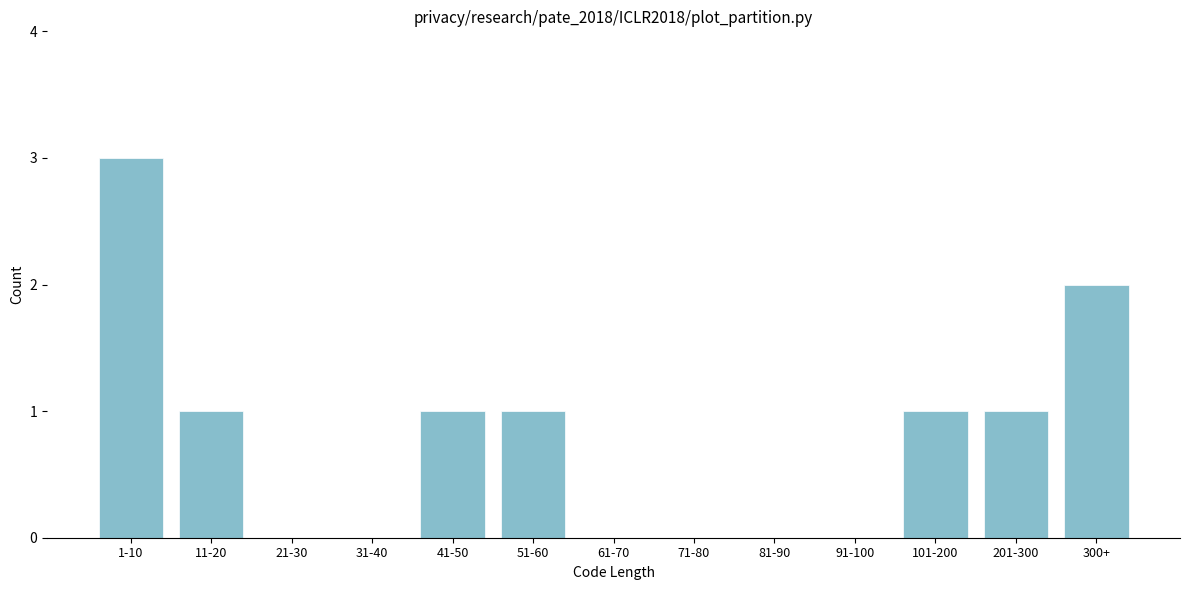

Reading right to left, extract all data points from this chart.

300+=2	201-300=1	101-200=1	91-100=0	81-90=0	71-80=0	61-70=0	51-60=1	41-50=1	31-40=0	21-30=0	11-20=1	1-10=3